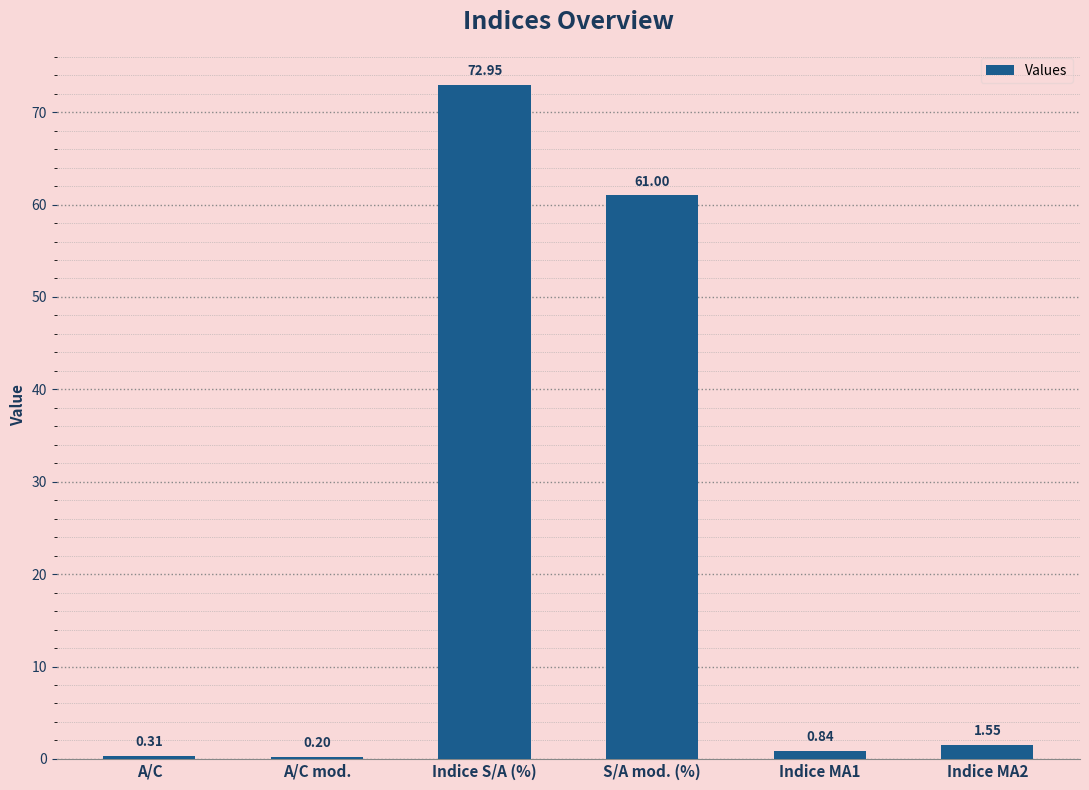

What is the average value?

22.8